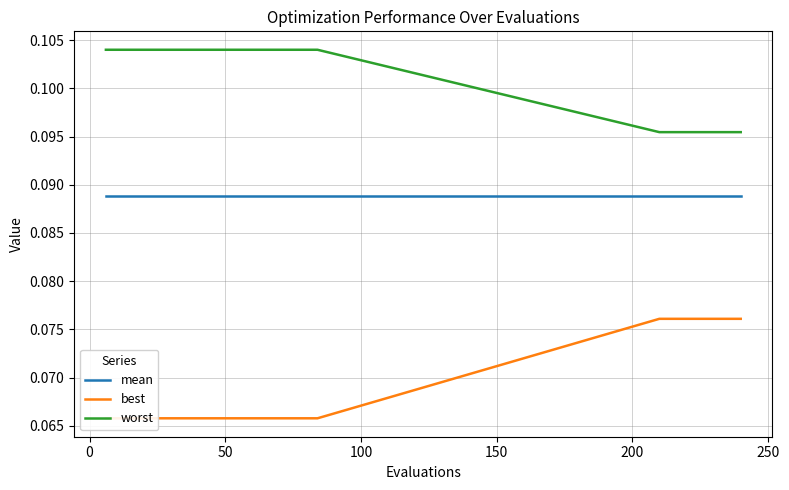

True or false: mean and best intersect in this chart.

False